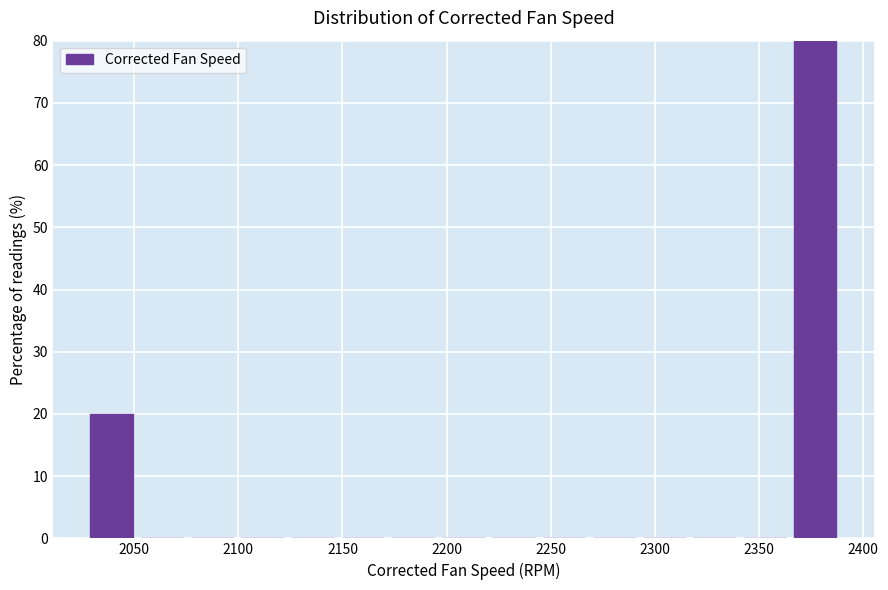

Reading left to right, transcribe this chart: for each bar, give the range it covers on the x-axis and its height. Neither the bar edges nor the heights are printed on the chart, so give them approximately, as read against the axes.

2025 to 2050: 20
2050 to 2075: 0
2075 to 2100: 0
2100 to 2125: 0
2125 to 2150: 0
2150 to 2170: 0
2170 to 2195: 0
2195 to 2220: 0
2220 to 2245: 0
2245 to 2270: 0
2270 to 2295: 0
2295 to 2315: 0
2315 to 2340: 0
2340 to 2365: 0
2365 to 2390: 80